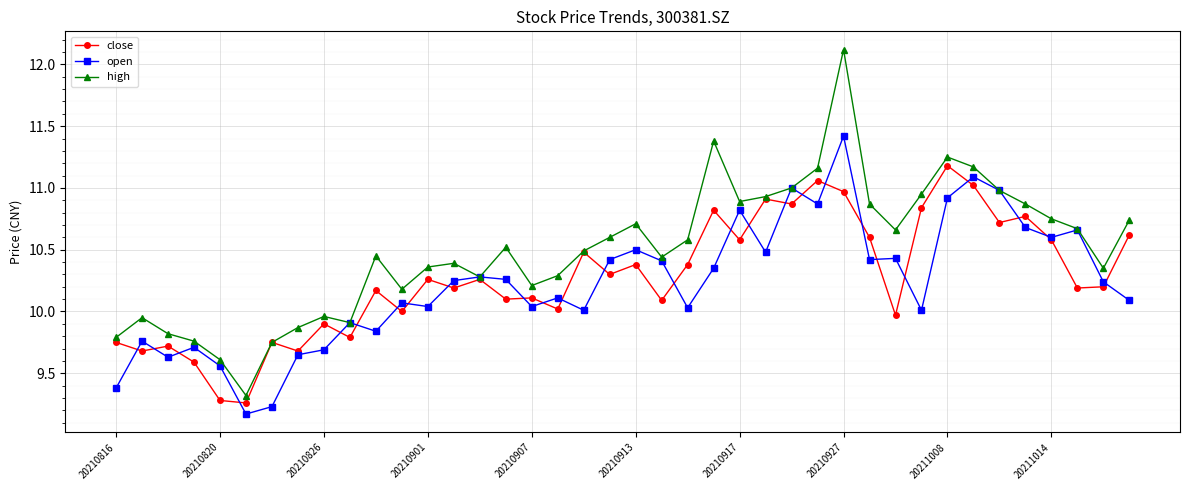

What is the difference between the maximum and second lowest values in the high series?

2.5